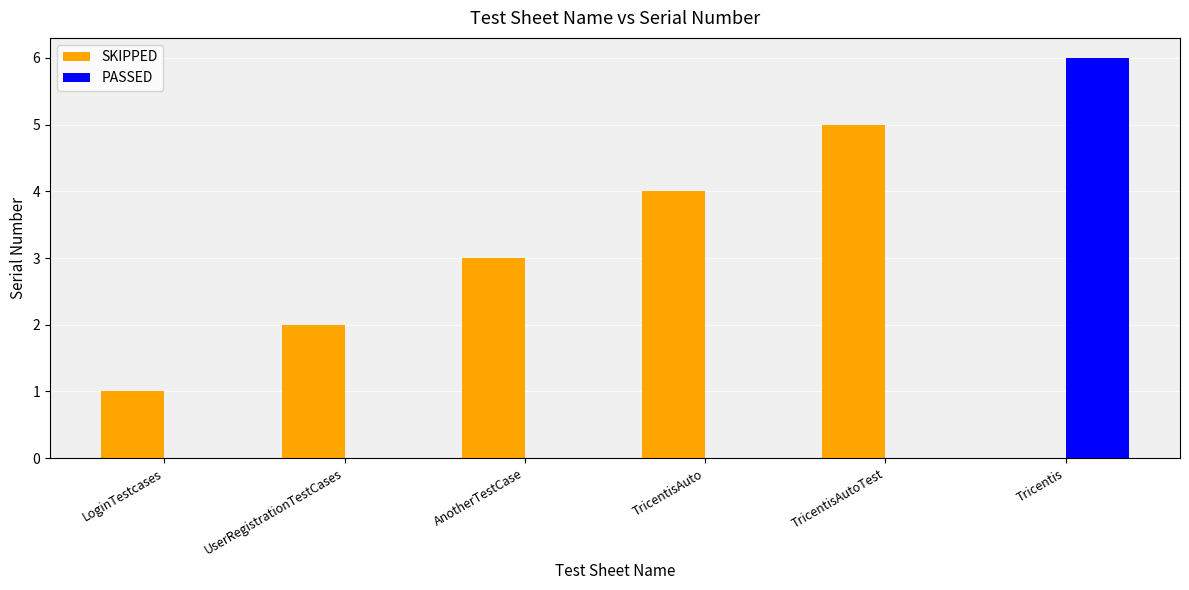

Between LoginTestcases and Tricentis, which series saw the biggest shift?

PASSED